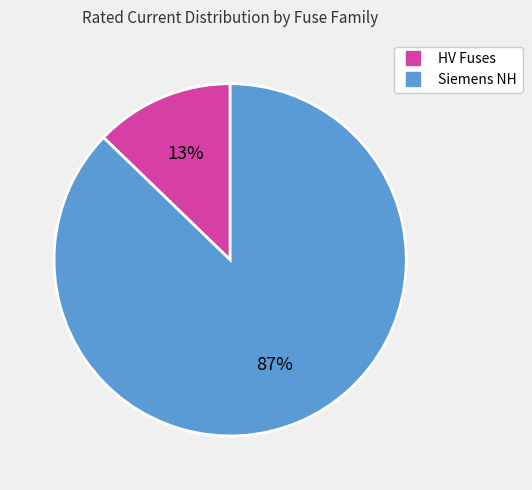

How many slices are in this pie chart?

2